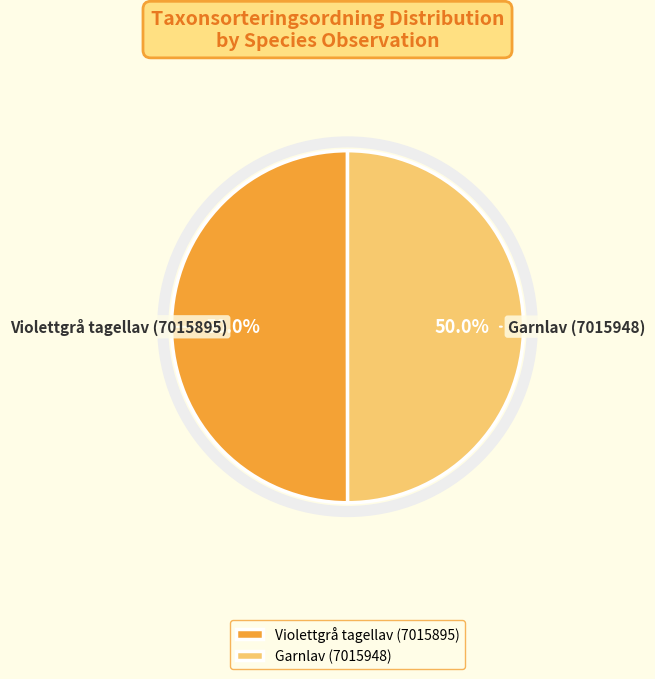

Approximately how many times larger is the value at Garnlav (7015948) compared to Violettgrå tagellav (7015895)?

1.0